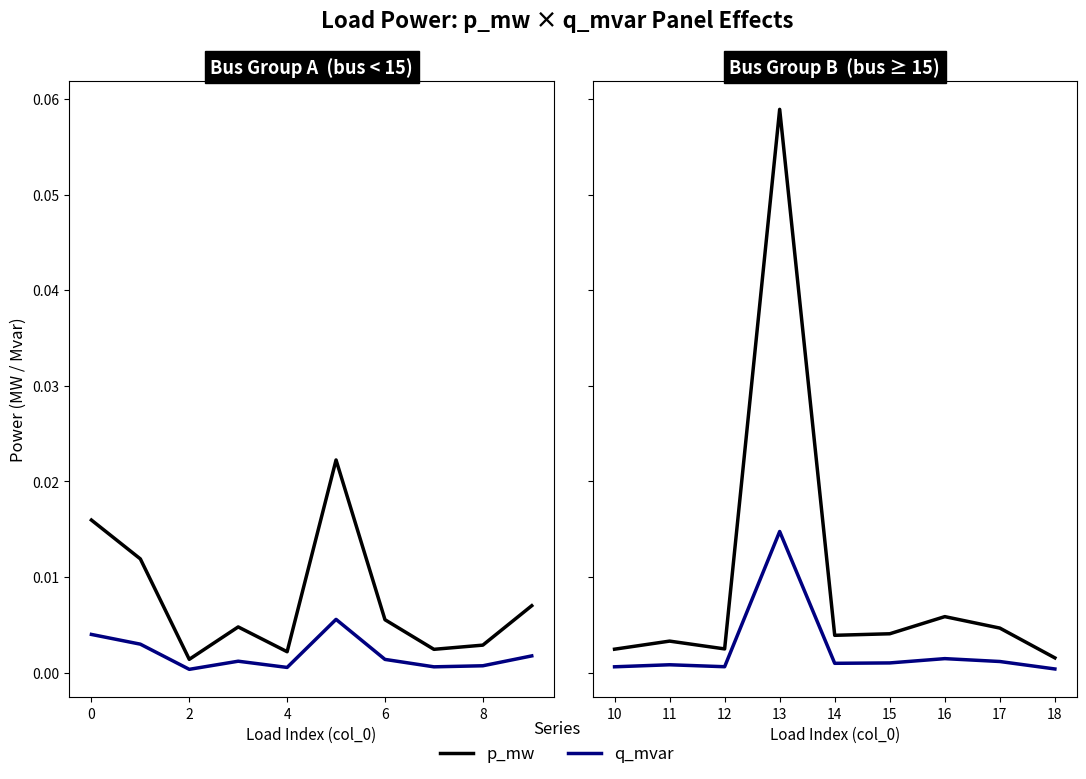

True or false: q_mvar has a value of 0.0 at 15.

True